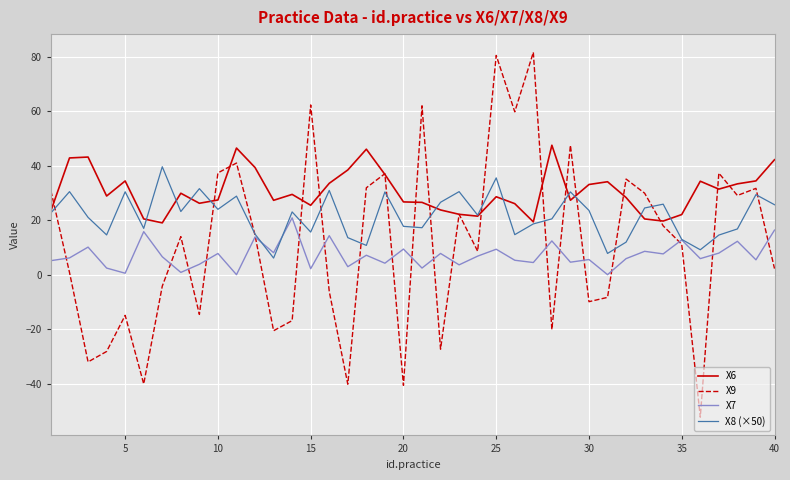

Which series has the widest spread of values?

X9